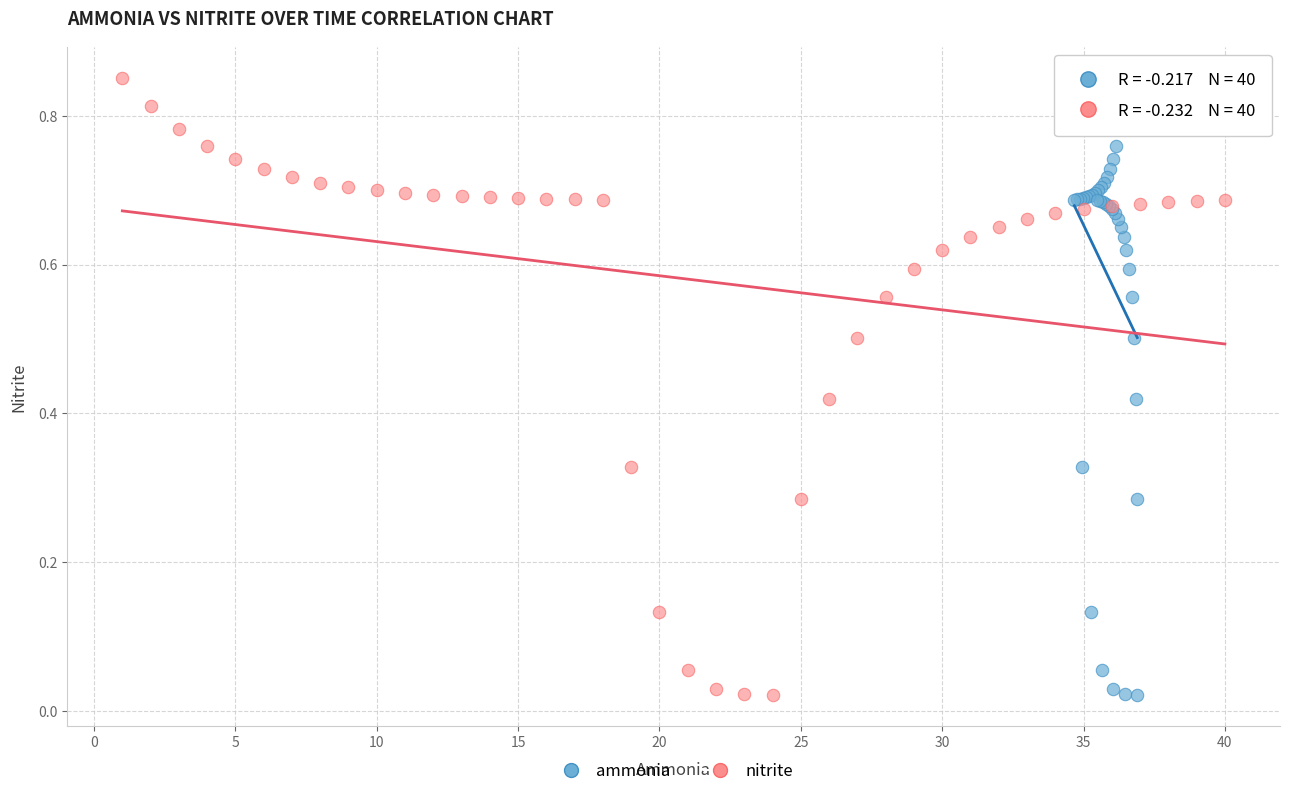

What are all the series names shown in the legend?

ammonia, nitrite